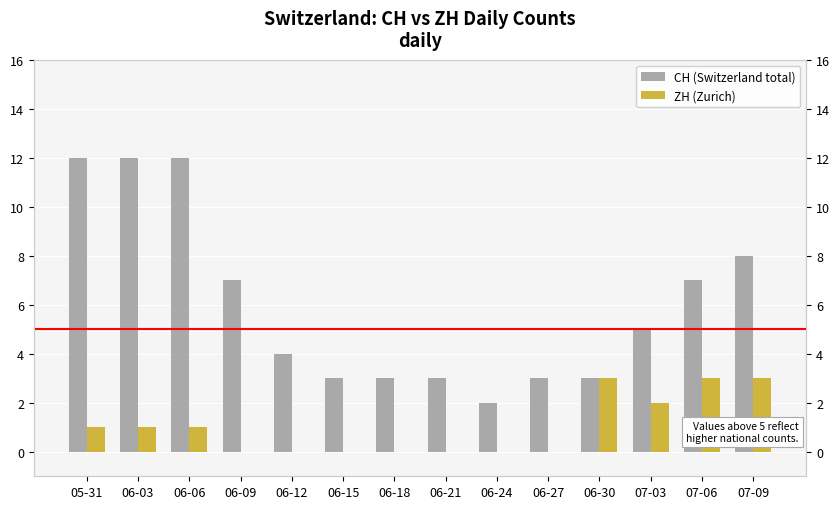

Reading right to left, list all the values displayed in this chart.

CH (Switzerland total): 07-09=8	07-06=7	07-03=5	06-30=3	06-27=3	06-24=2	06-21=3	06-18=3	06-15=3	06-12=4	06-09=7	06-06=12	06-03=12	05-31=12
ZH (Zurich): 07-09=3	07-06=3	07-03=2	06-30=3	06-27=0	06-24=0	06-21=0	06-18=0	06-15=0	06-12=0	06-09=0	06-06=1	06-03=1	05-31=1